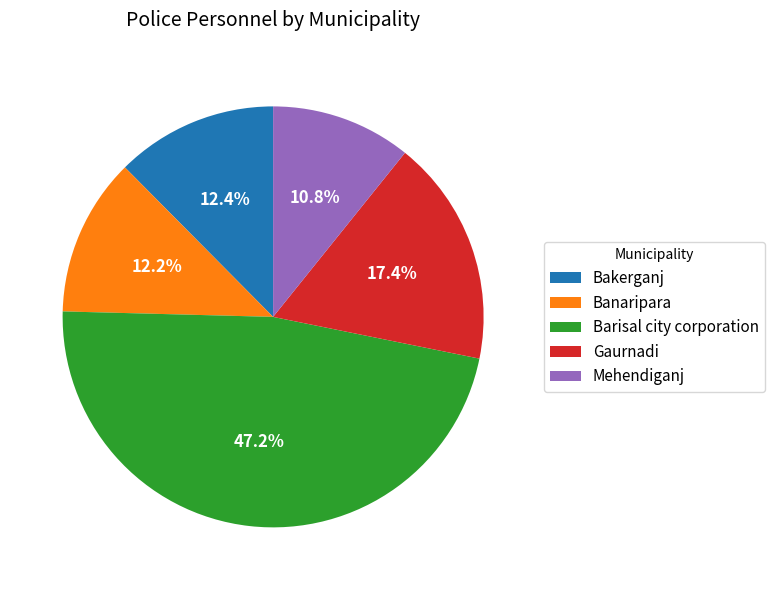

To the nearest percent, what is the average slice percentage?

20%